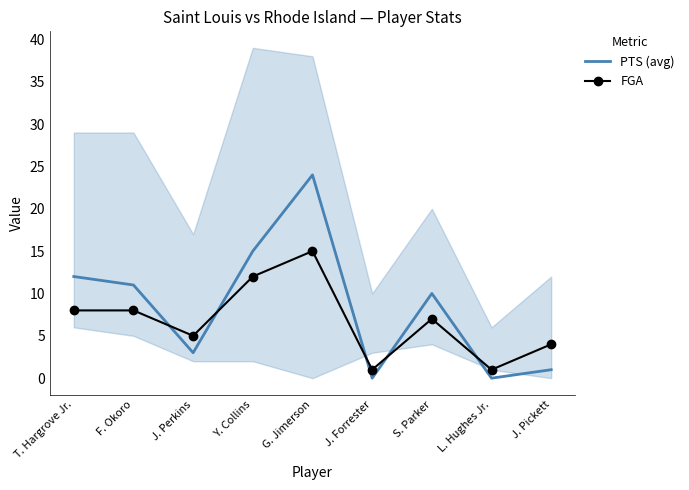

Rank the series by their maximum value, from lowest to highest.

FGA, PTS (avg)